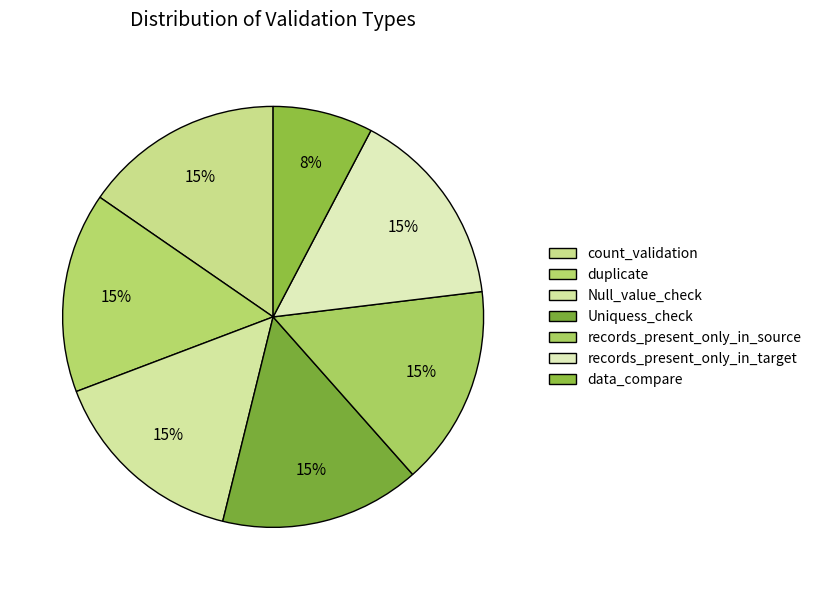

How many segments does this pie chart have?

7